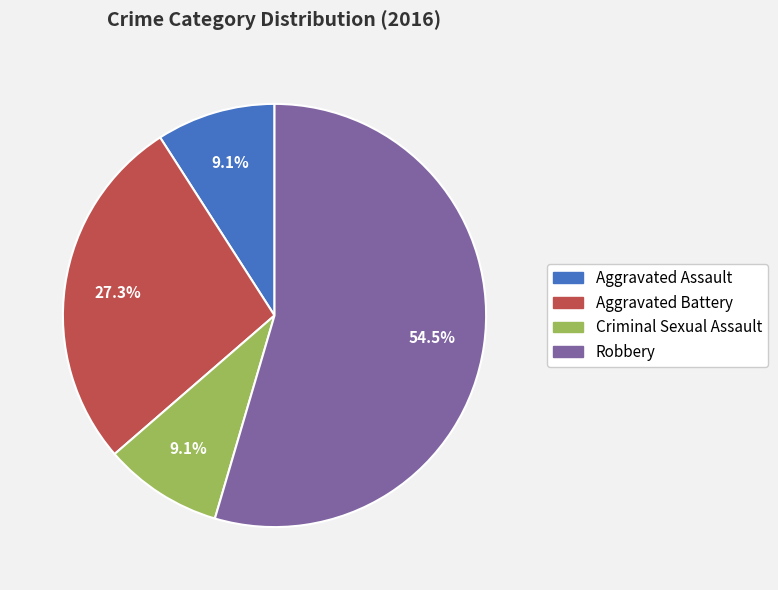

Between Criminal Sexual Assault and Aggravated Battery, which is larger?

Aggravated Battery